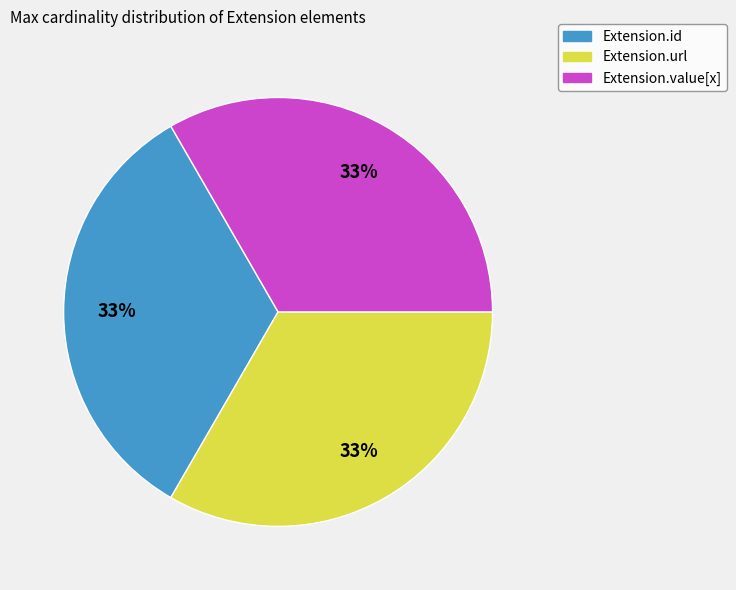

How many slices are in this pie chart?

3